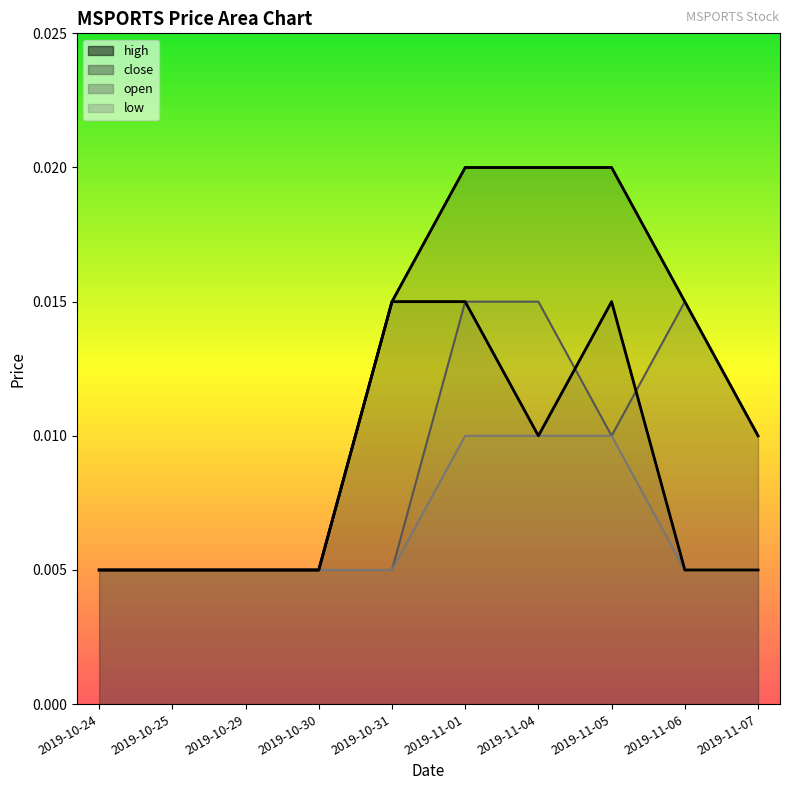

How many lines are shown in the chart?

4